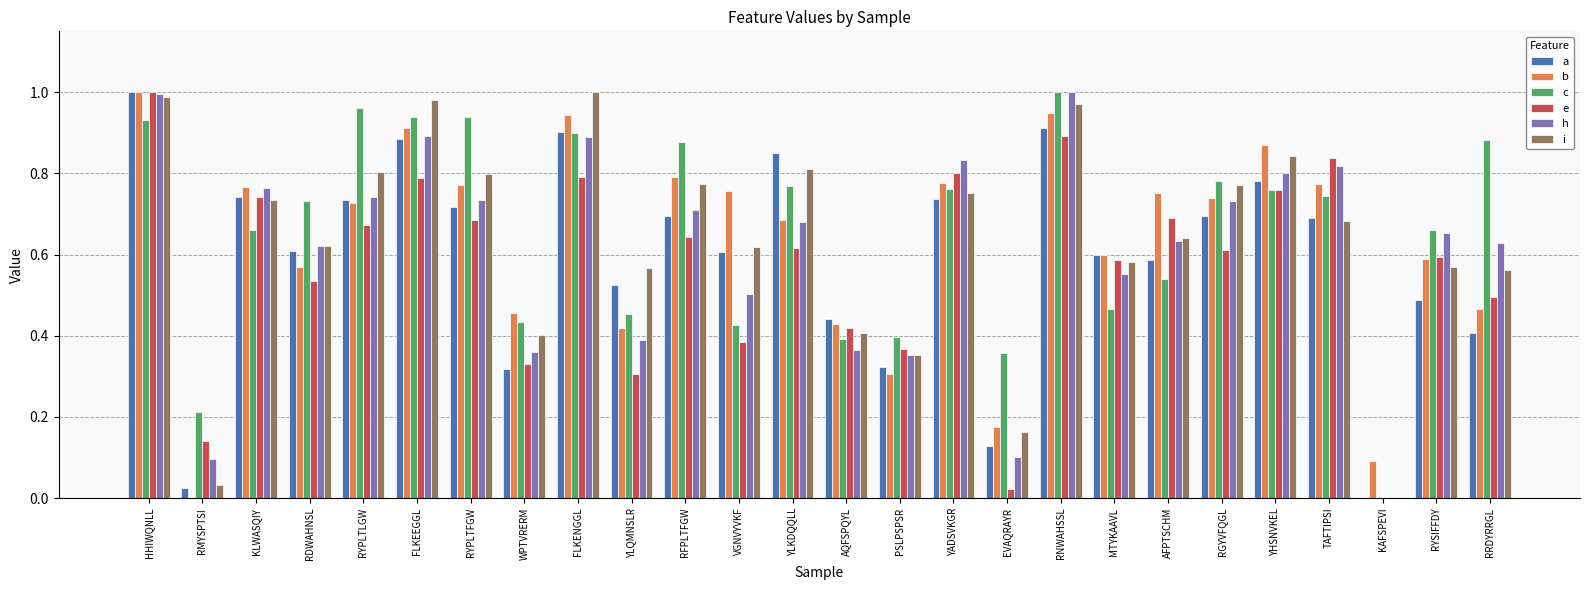

The h series shows 0.4 at YLQMNSLR. True or false?

True